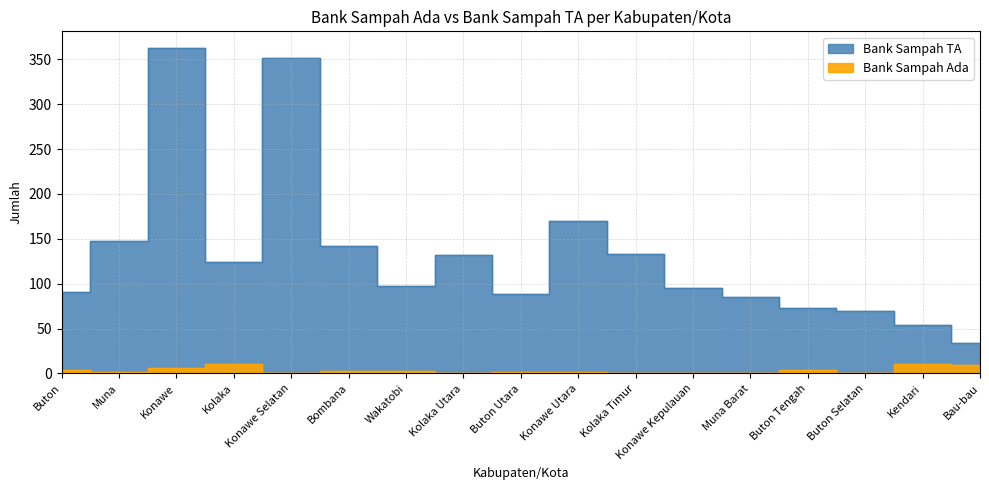

At which label does Bank Sampah TA first exceed 97?

Muna